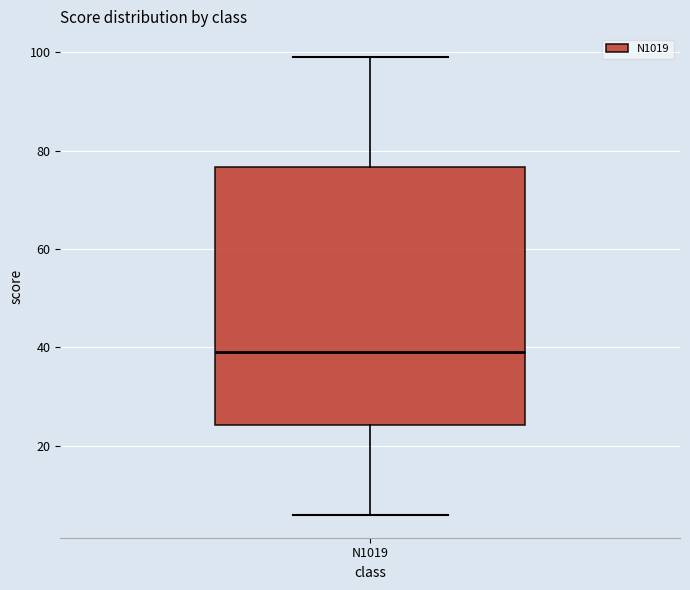

Read this box plot against the y-axis: the position of the median line, the range covered by the box, and the ends of both whiskers. The values are not printed on the chart, so give them approximately, as read against the axis.

median 40, box 24 to 76, whiskers 6 to 100